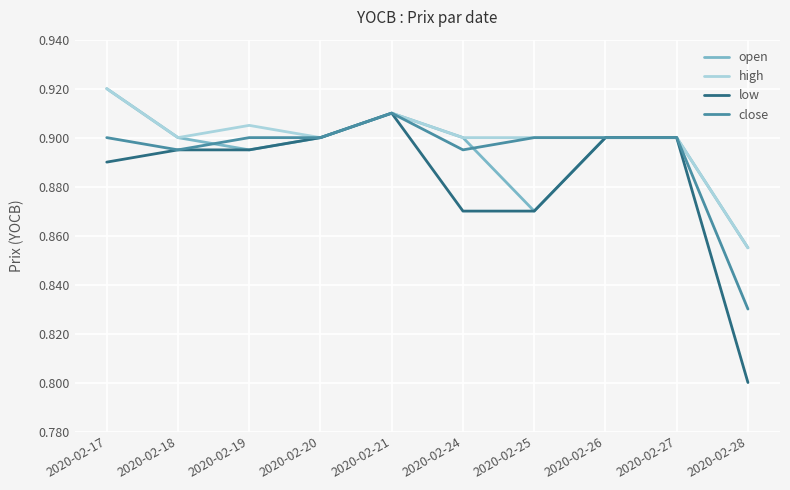

The close series shows 0.9 at 2020-02-18. True or false?

True